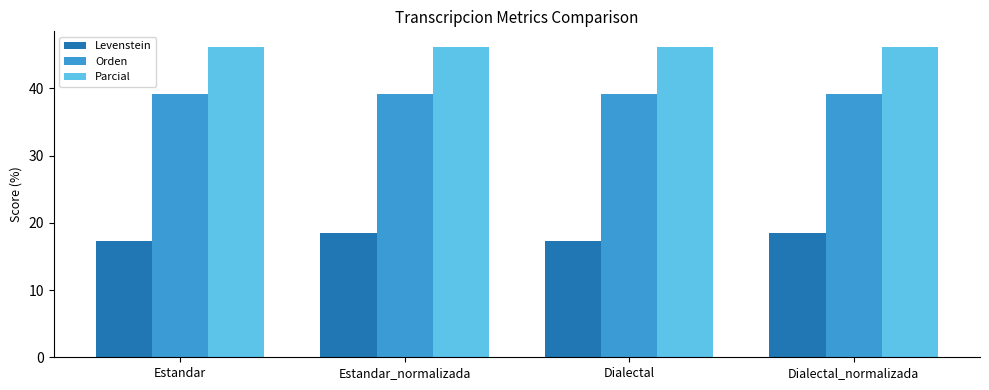

What is the spread (max minus min) of values at Estandar?

28.9